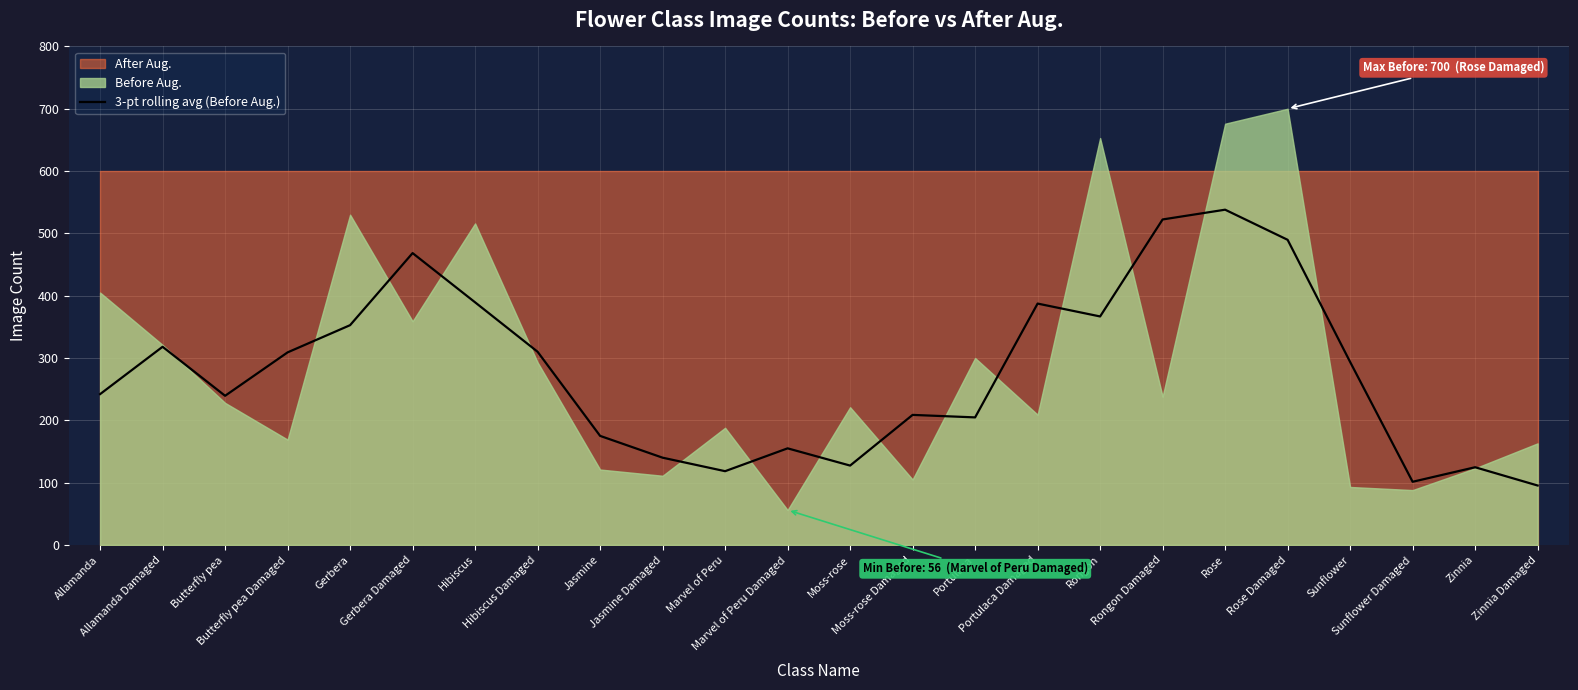

What is the label of the 11th point from the left?

Marvel of Peru